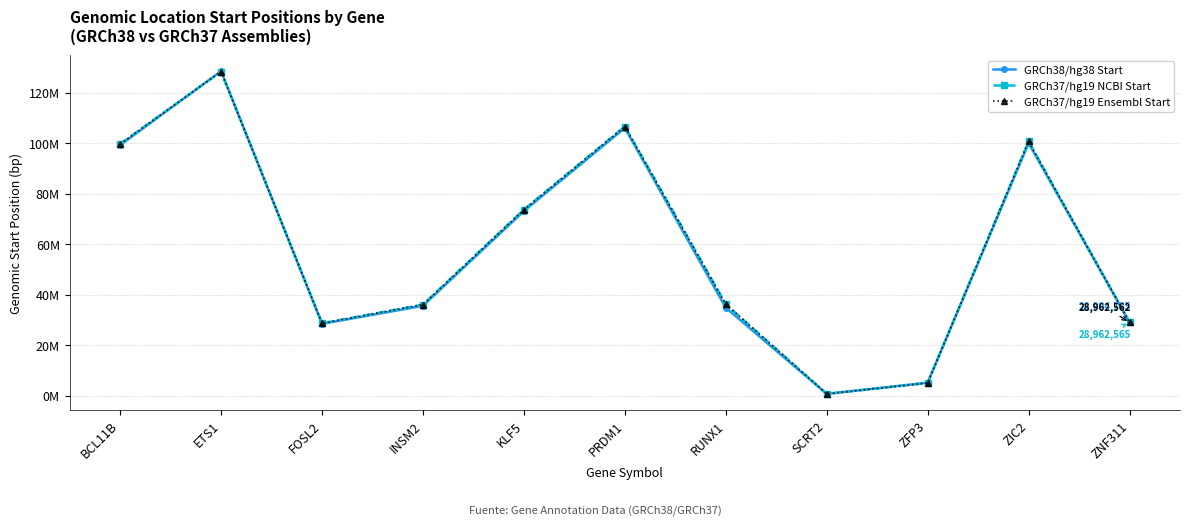

Rank the series by their maximum value, from lowest to highest.

GRCh37/hg19 Ensembl Start, GRCh37/hg19 NCBI Start, GRCh38/hg38 Start